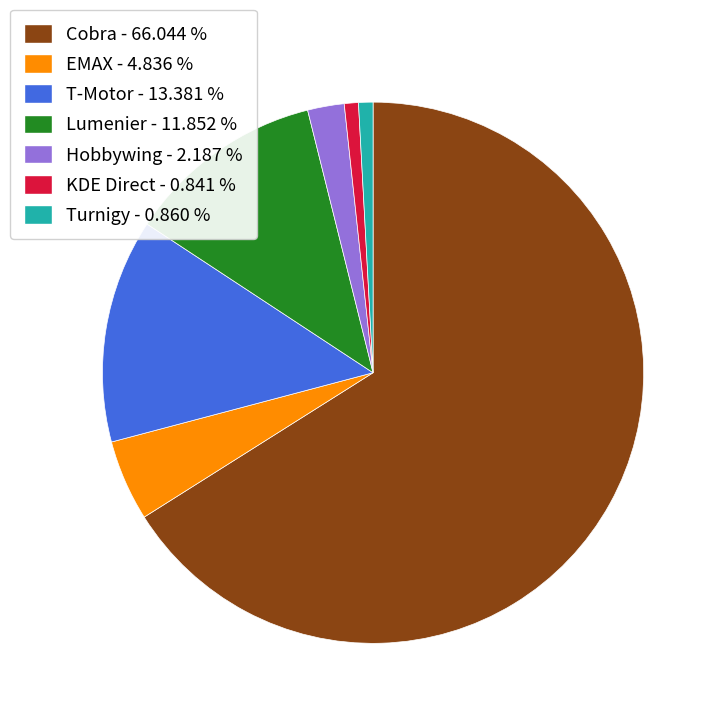

Between Hobbywing - 2.187 % and KDE Direct - 0.841 %, which is larger?

Hobbywing - 2.187 %